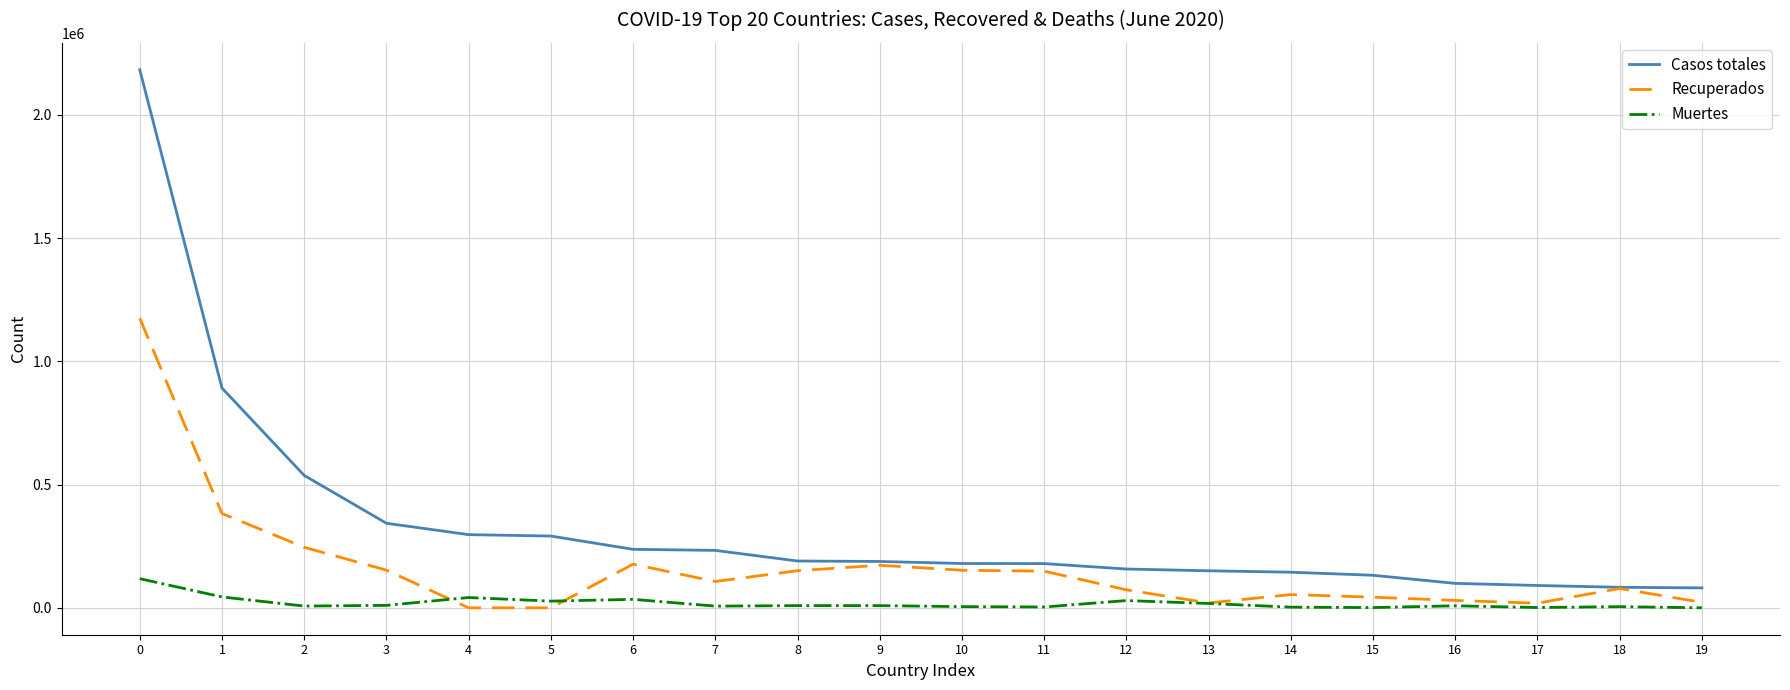

Does the chart have visible grid lines?

Yes